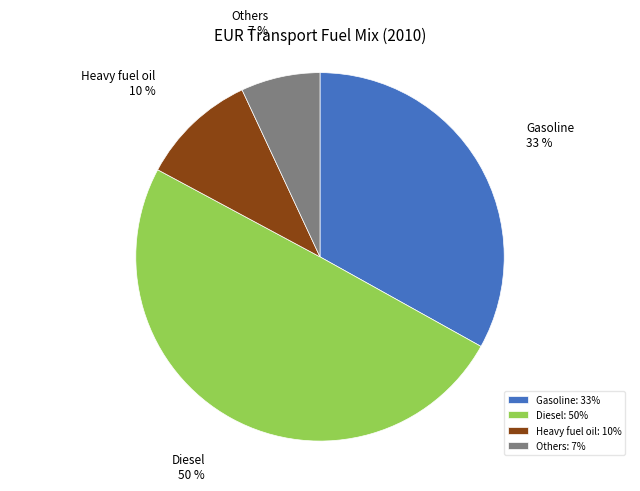

How many segments does this pie chart have?

4